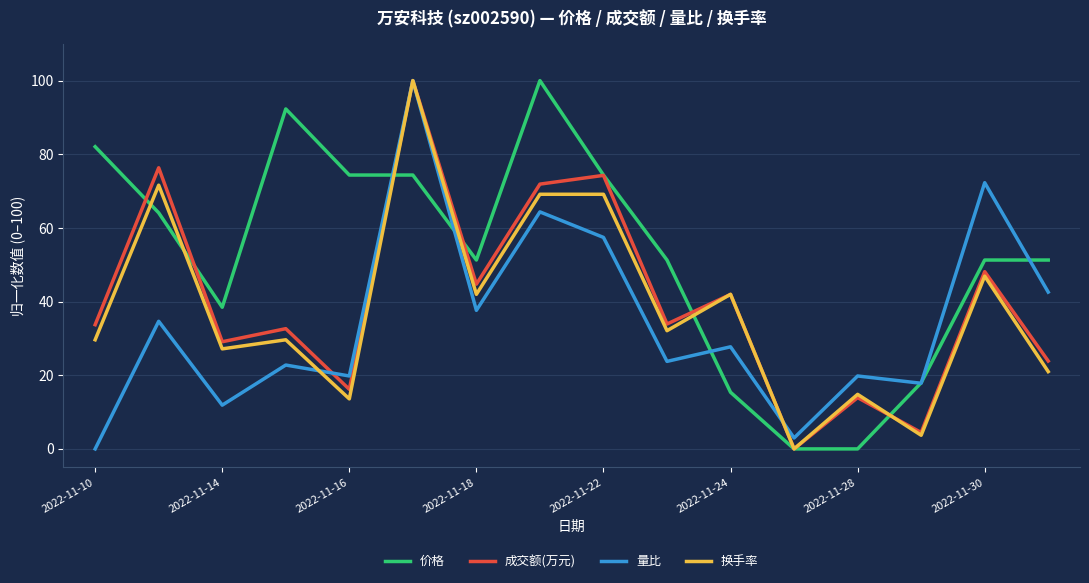

What is the maximum value for 成交额(万元)?

100.0